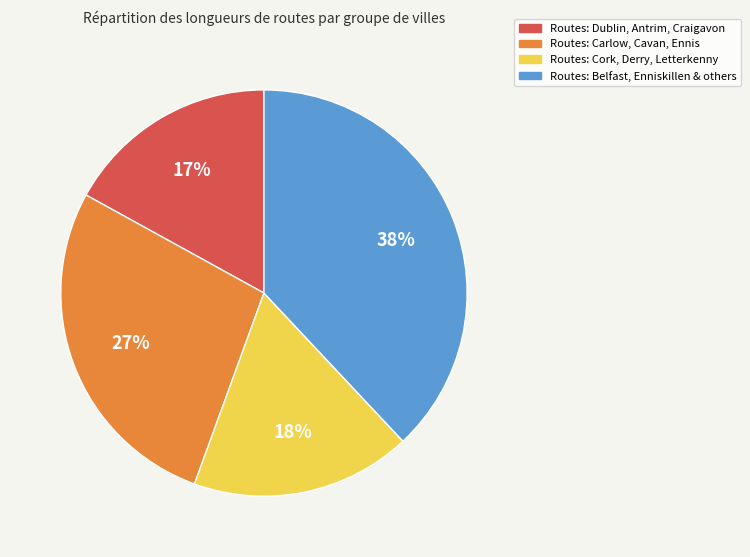

Count the number of slices in the pie.

4